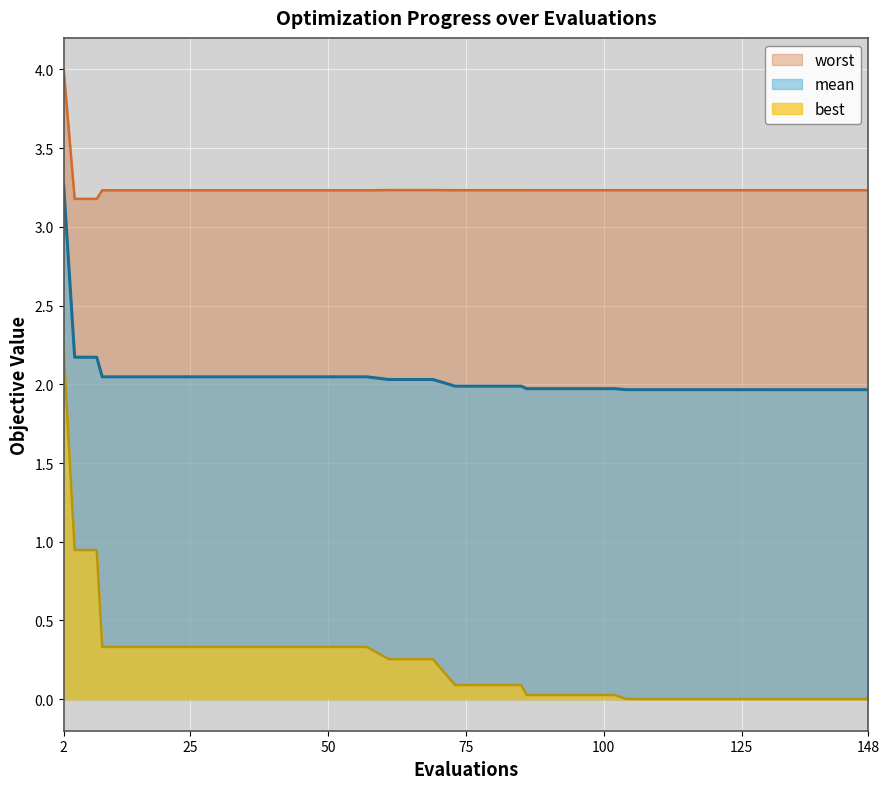

True or false: mean has more than 0 interior local peaks.

False